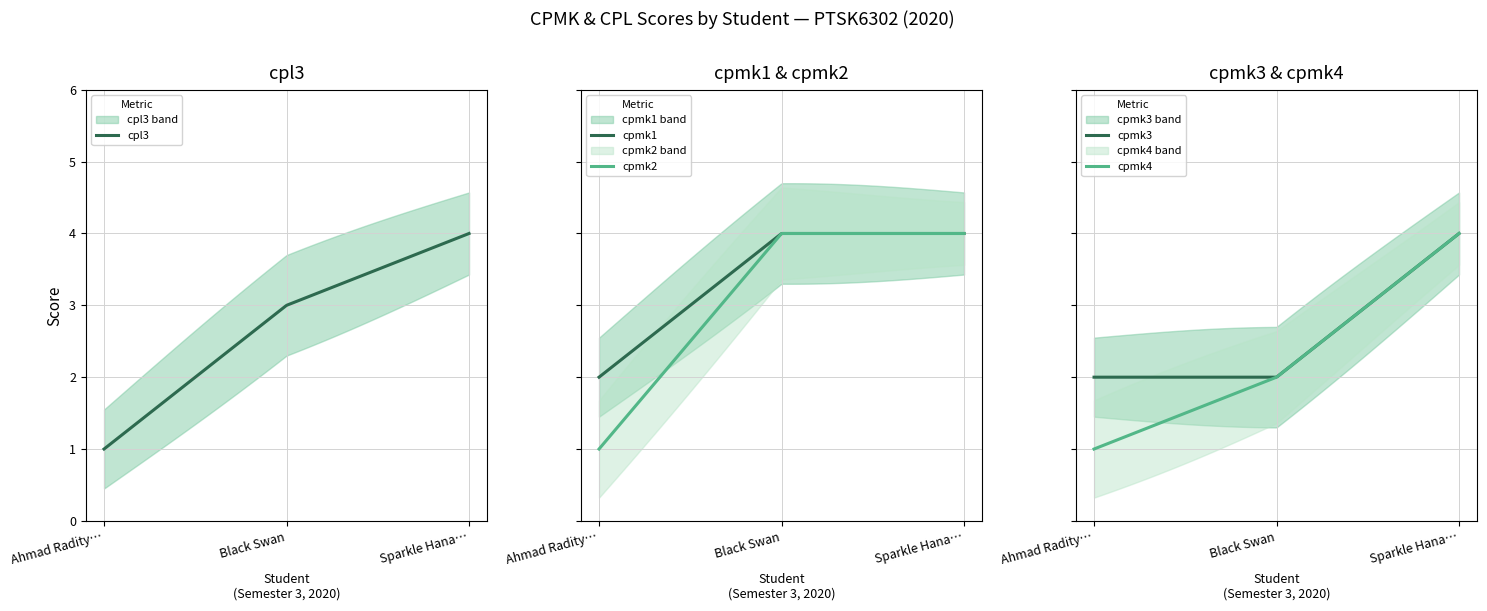

What is the difference between the highest and lowest values at Ahmad Raditya Al Razi Wibowo?

1